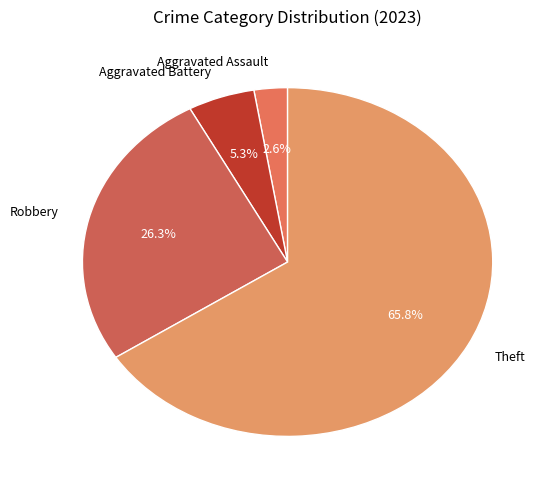

Does Theft represent more than half of the total?

Yes